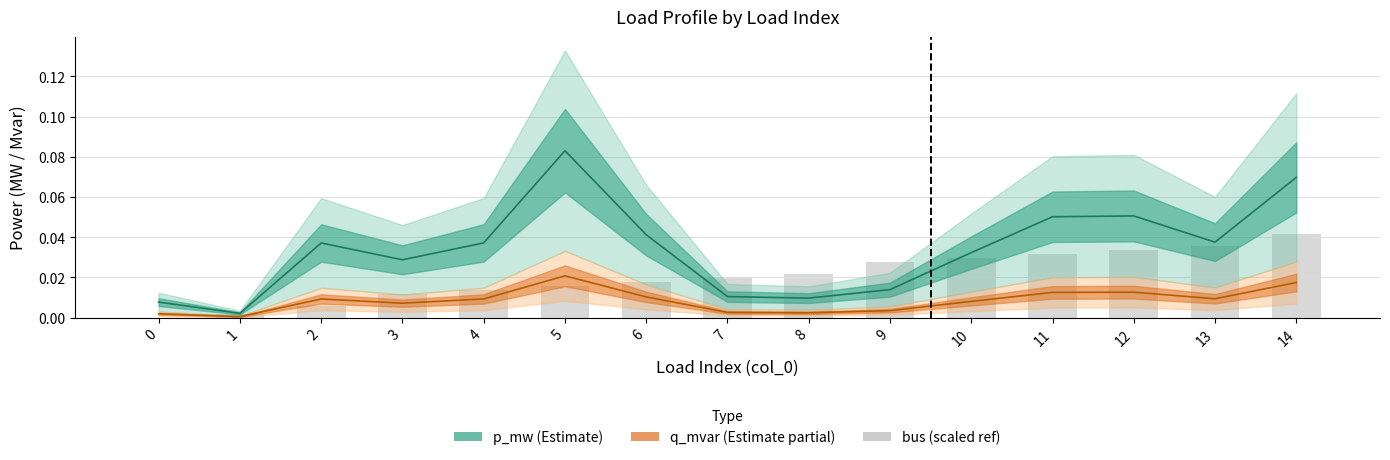

What is the total value across all series at 13?

0.1